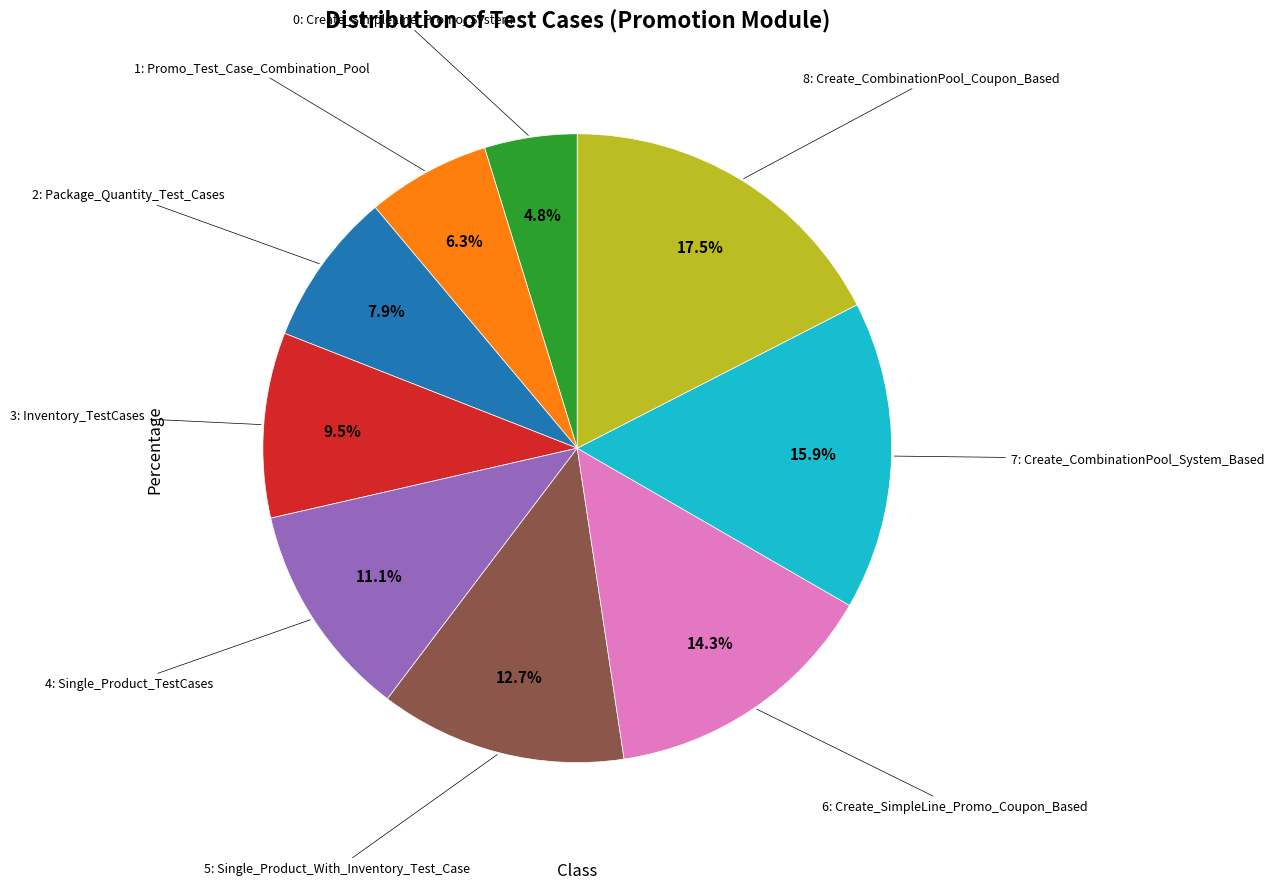

Does any single category account for the majority?

No